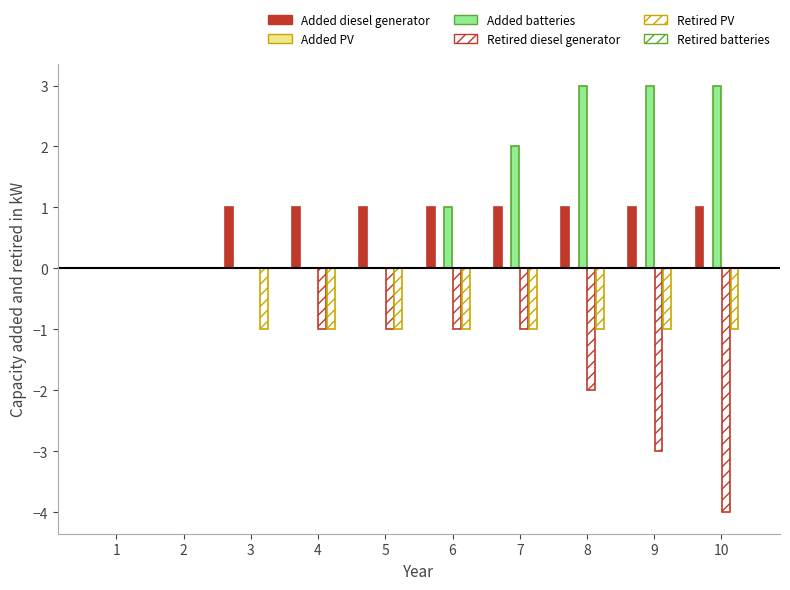

Rank the series at 3 from highest to lowest value.

Added diesel generator, Added PV, Added batteries, Retired diesel generator, Retired batteries, Retired PV